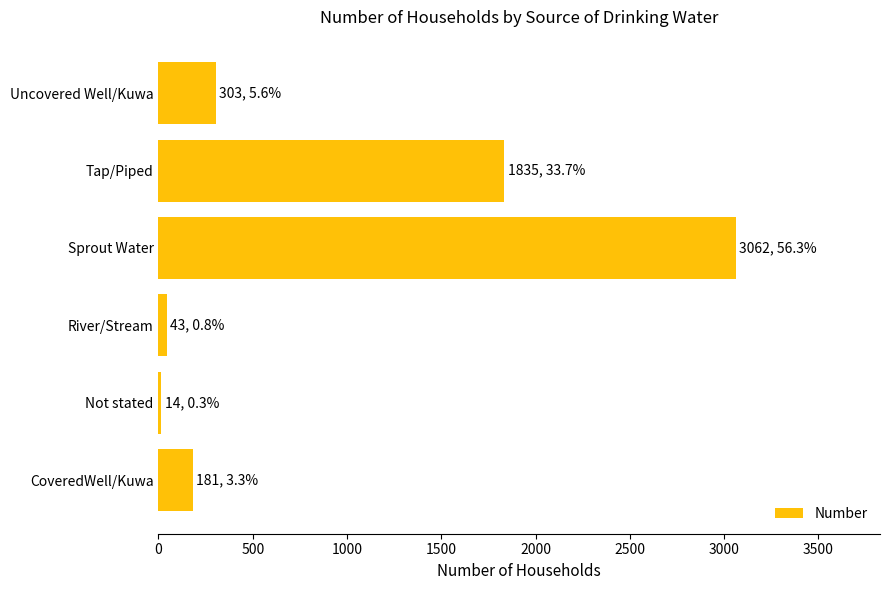

At which label is the value closest to 1538?

Tap/Piped